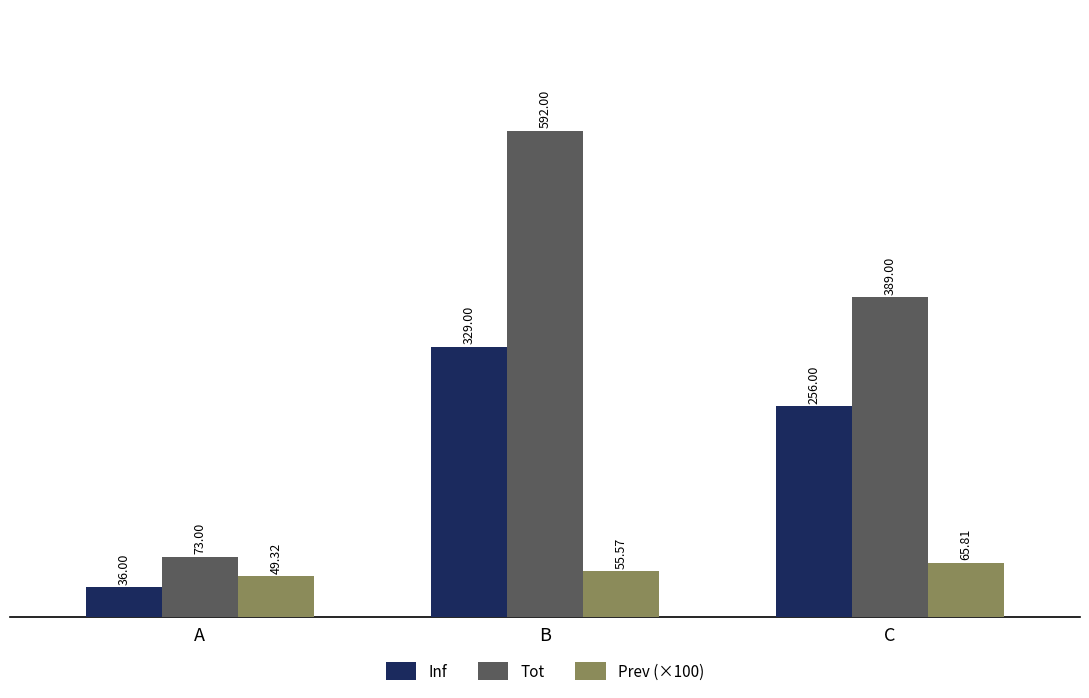

At which label does Prev (×100) first exceed 55?

B